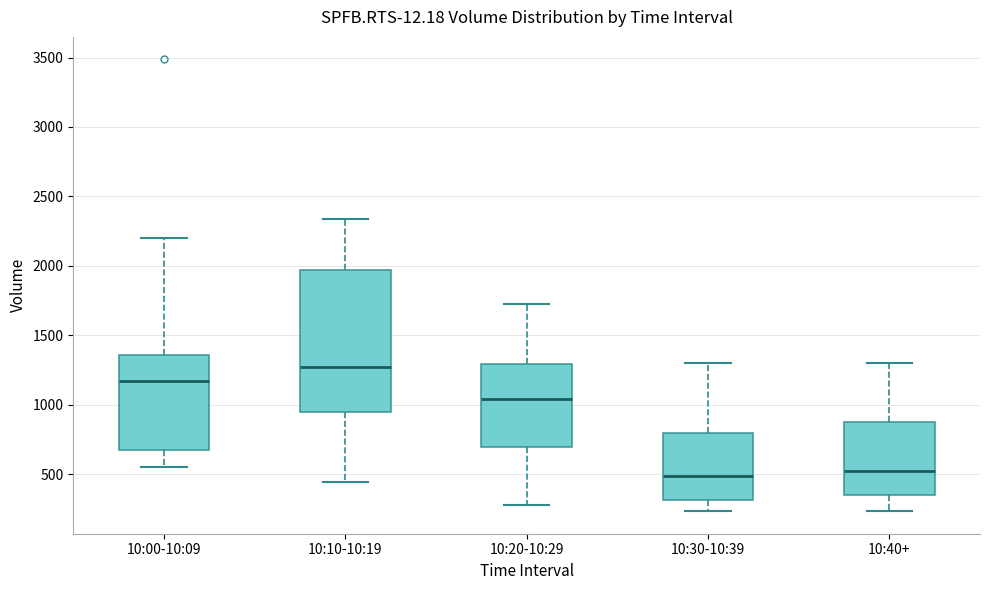

Which box's median line is the highest?

10:10-10:19